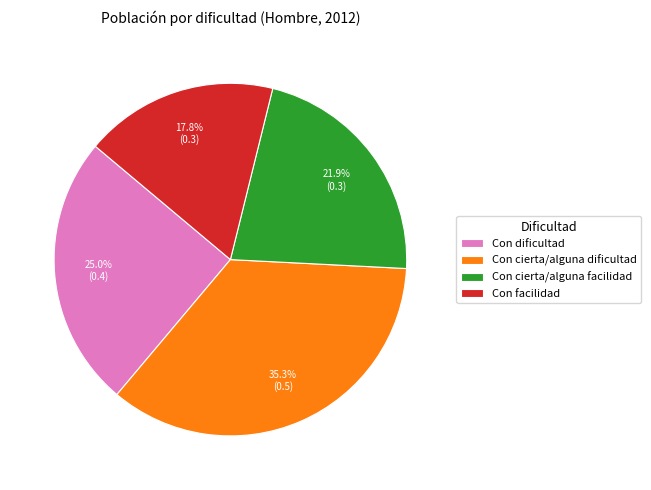

Rank the categories by value from highest to lowest.

Con cierta/alguna dificultad, Con dificultad, Con cierta/alguna facilidad, Con facilidad